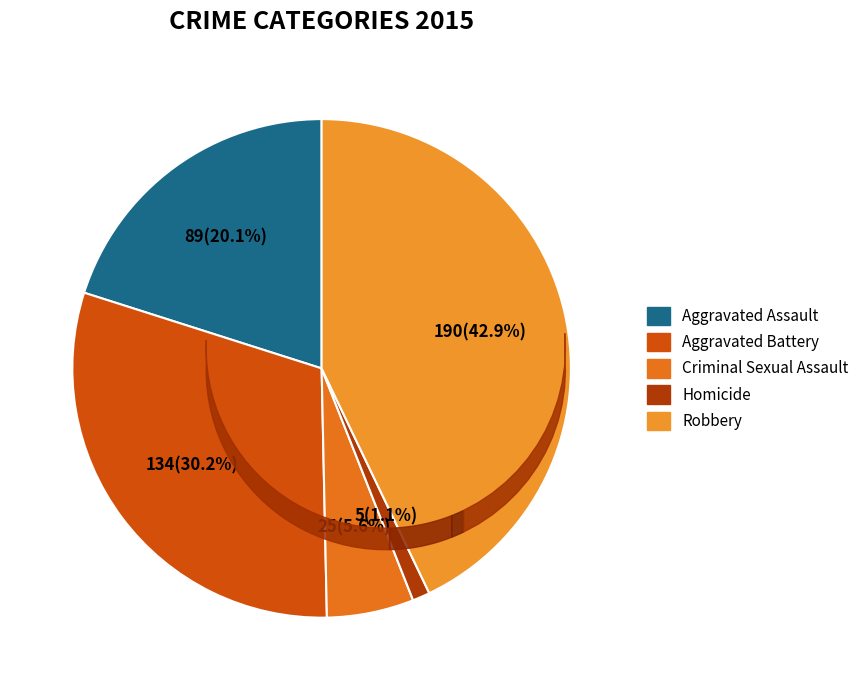

Is the sum of Criminal Sexual Assault and Aggravated Battery greater than half?

No